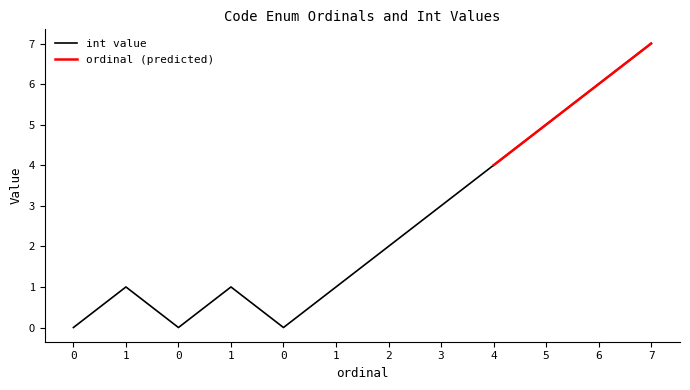

Reading left to right, transcribe all the data shown in this chart.

0	1	0	1	0	1	2	3	4	5	6	7